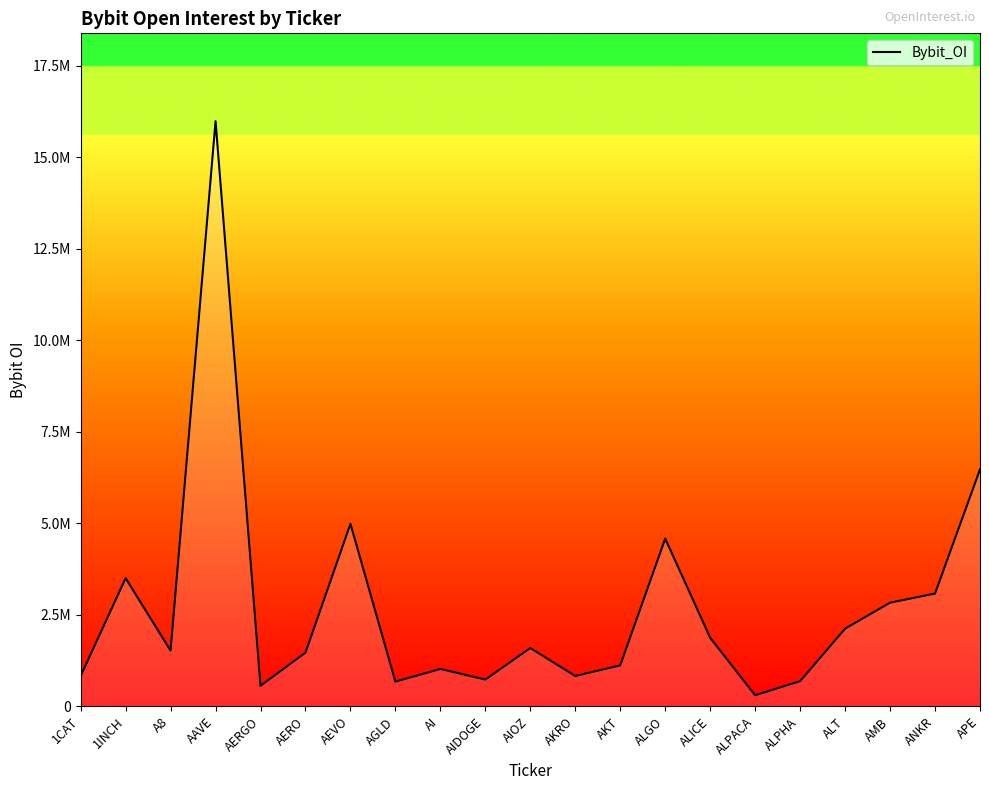

What is the value of the 8th point from the left?

675786